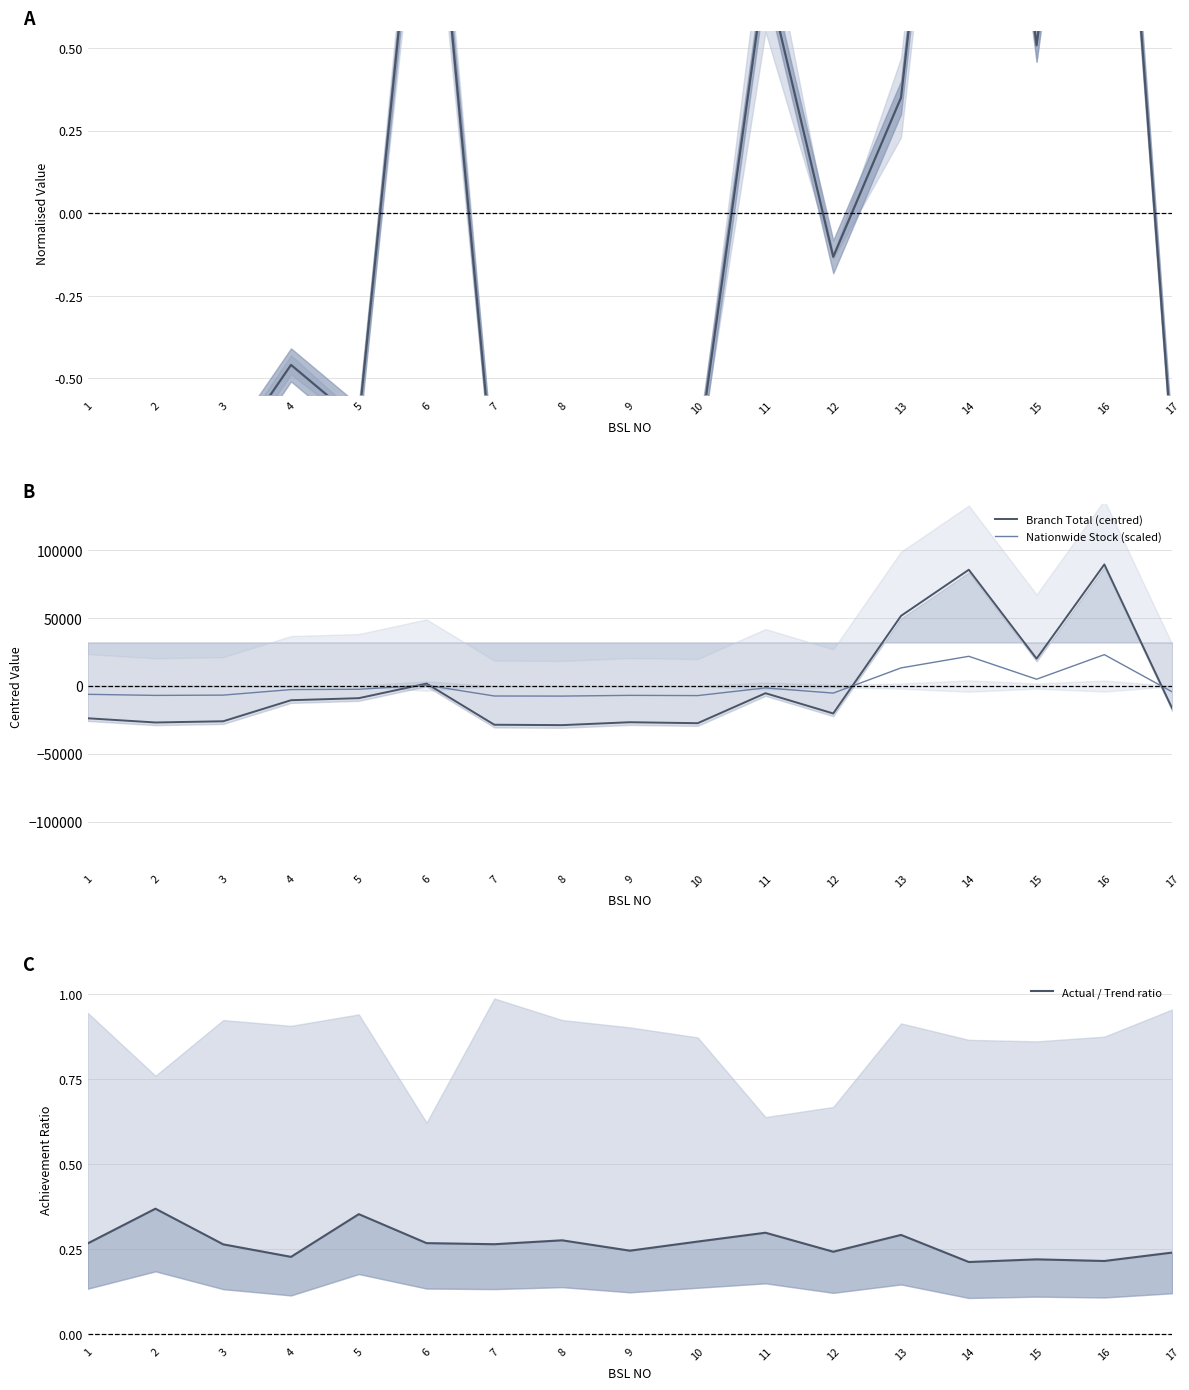

How many negative values does the Nationwide Stock (scaled) series have?

12